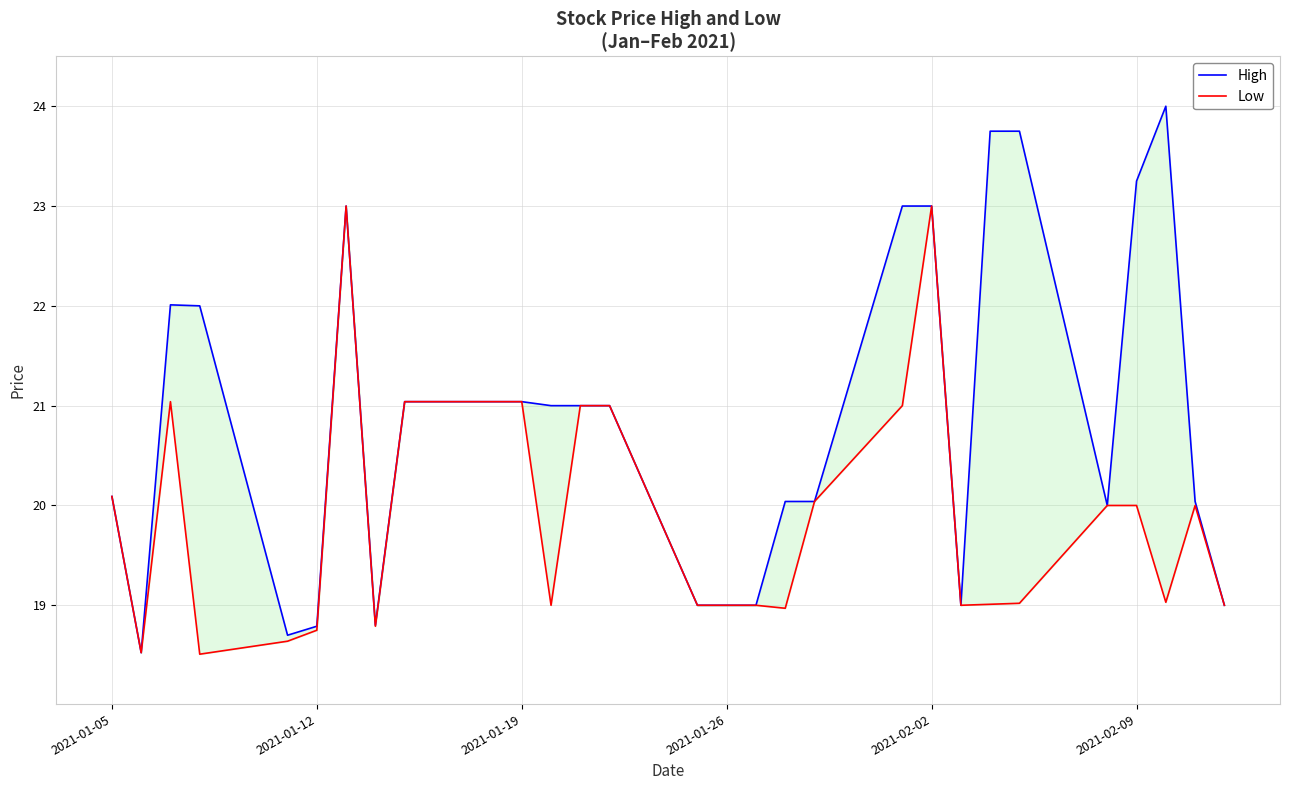

What are all the series names shown in the legend?

High, Low